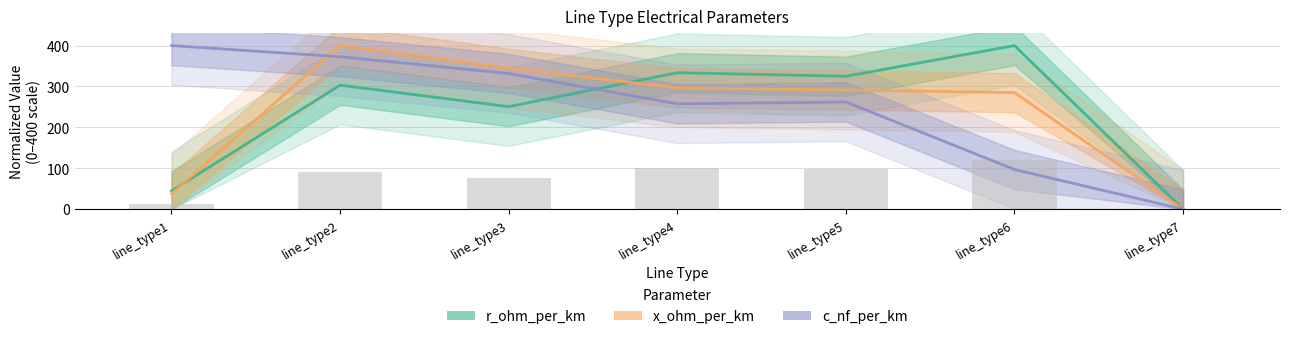

What is the difference between the highest and lowest values at line_type2?

96.8